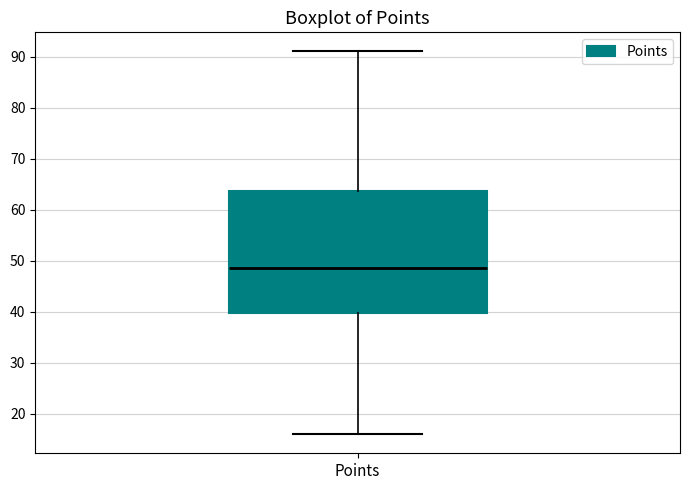

Read this box plot against the y-axis: the position of the median line, the range covered by the box, and the ends of both whiskers. The values are not printed on the chart, so give them approximately, as read against the axis.

median 49, box 40 to 64, whiskers 16 to 91